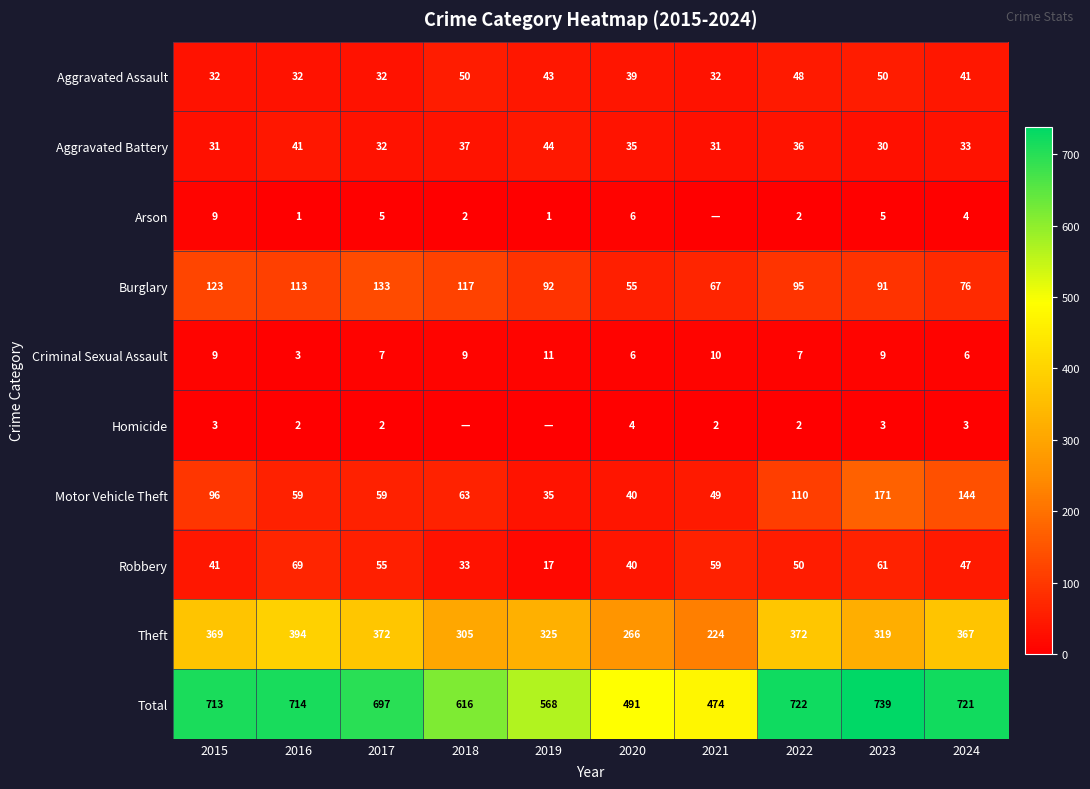

What is the maximum value for Burglary?

133